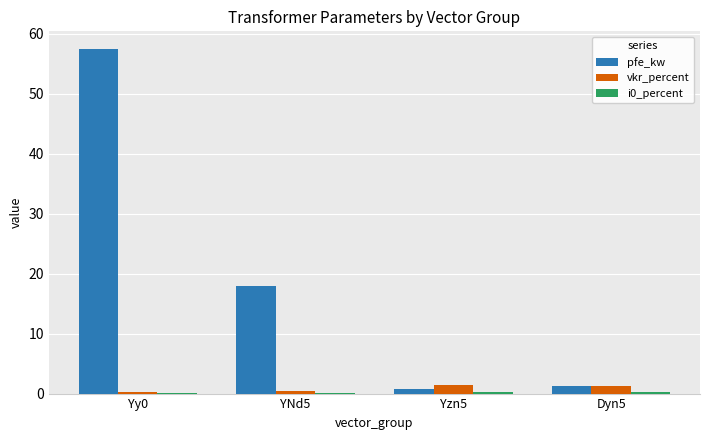

How many series are shown in this chart?

3